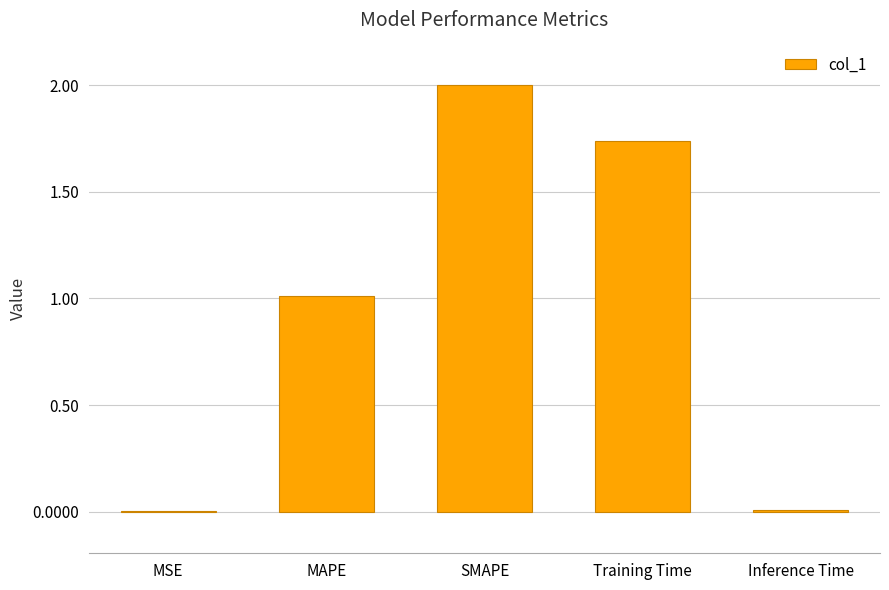

What is the maximum value shown in the chart?

2.0